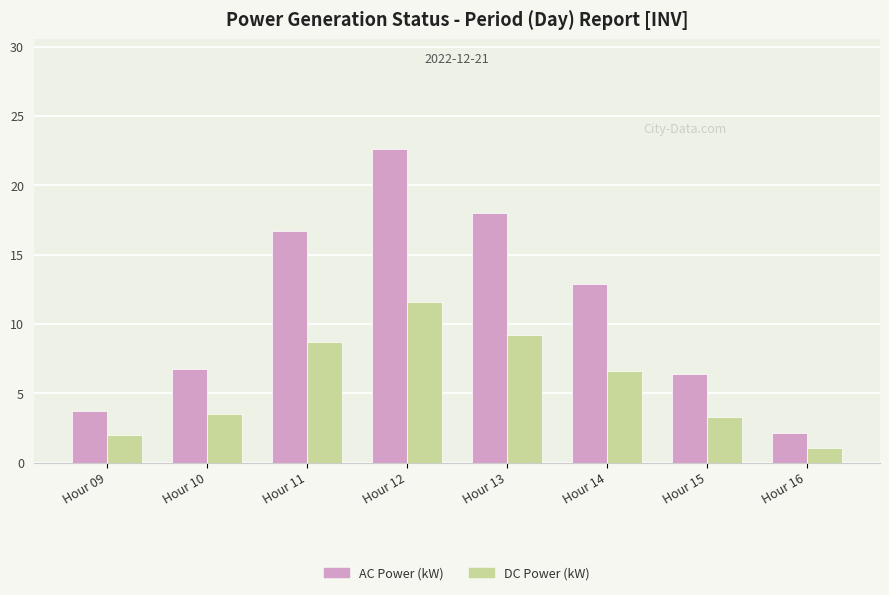

Which series has the largest total across all categories?

AC Power (kW)